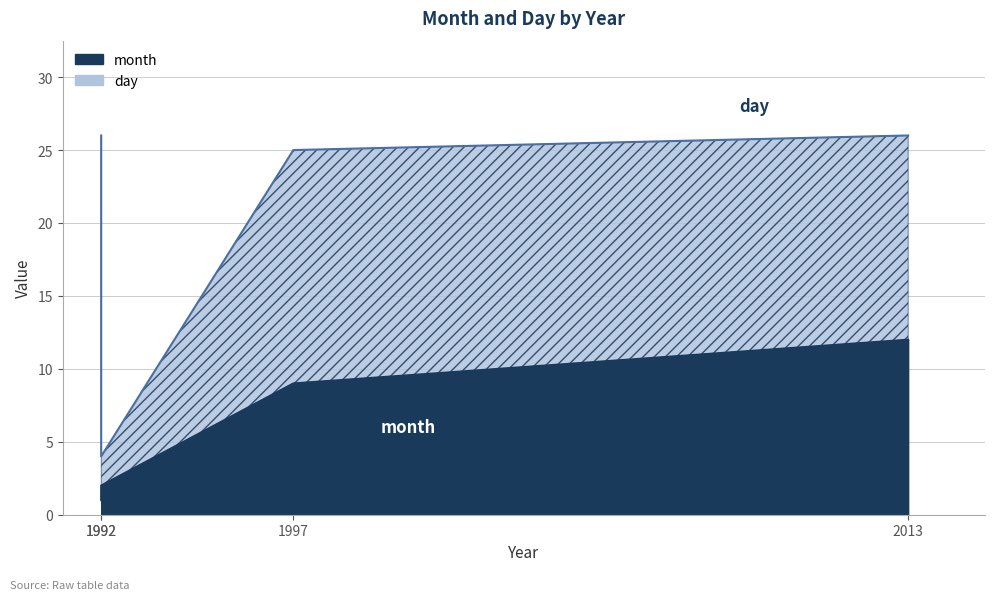

How many data points does each series have?

4